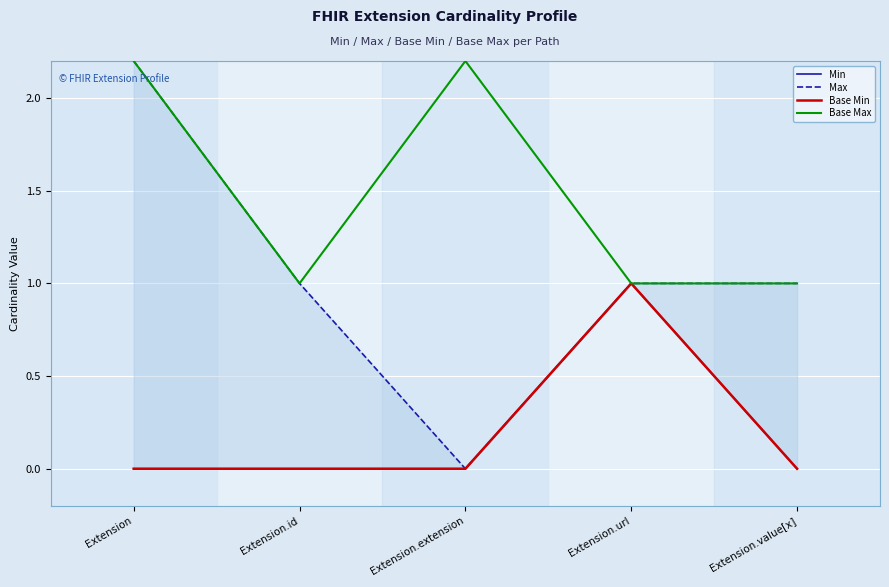

Reading left to right, what are all the values shown in this chart?

Min: 0.0	0.0	0.0	1.0	0.0
Max: 2.2	1.0	0.0	1.0	1.0
Base Min: 0.0	0.0	0.0	1.0	0.0
Base Max: 2.2	1.0	2.2	1.0	1.0